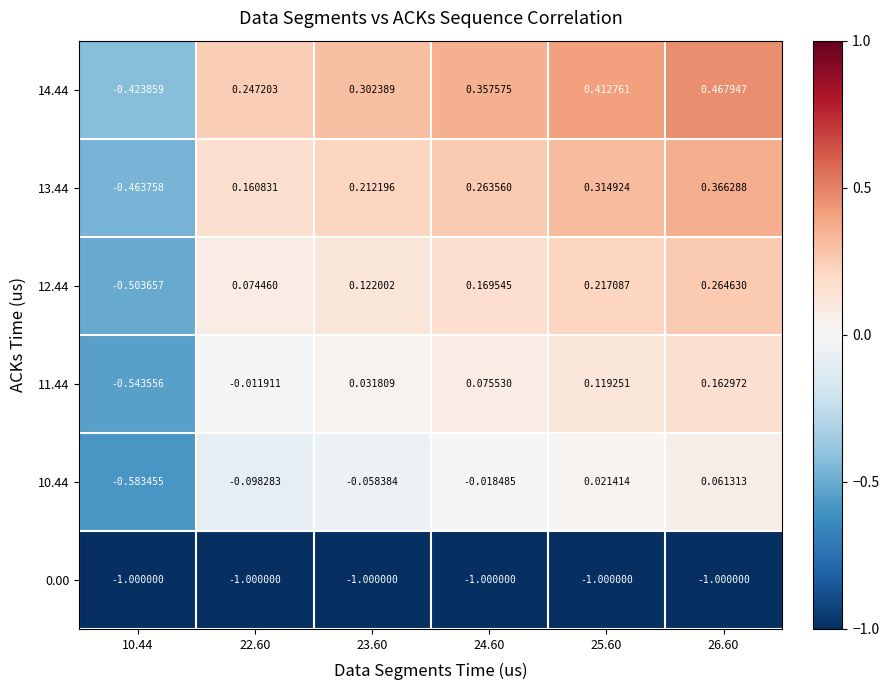

At how many categories does at least one series exceed 0?

5